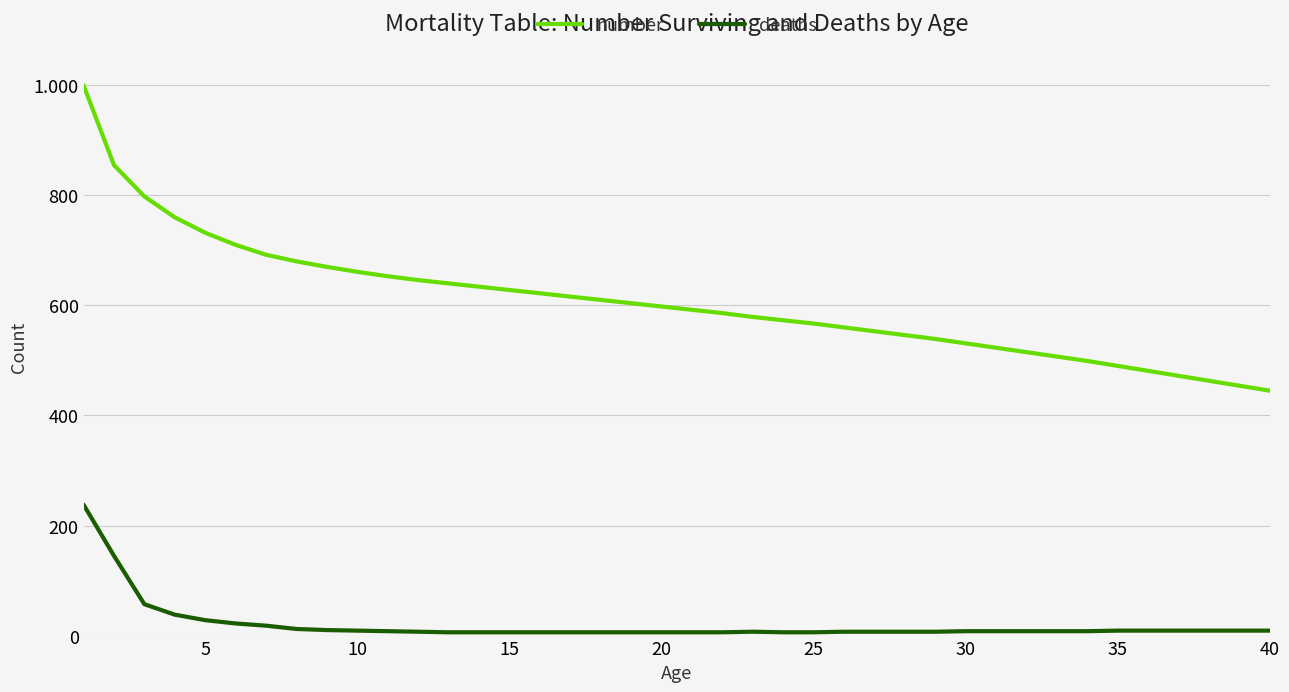

At how many categories does at least one series exceed 7?

40